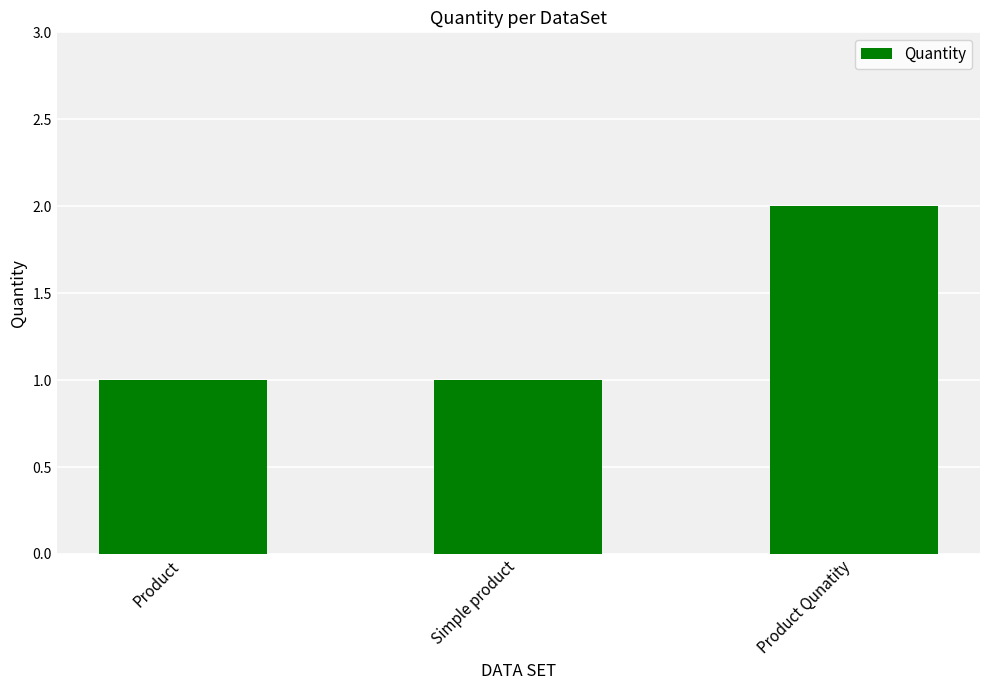

Reading left to right, transcribe all the data shown in this chart.

1	1	2